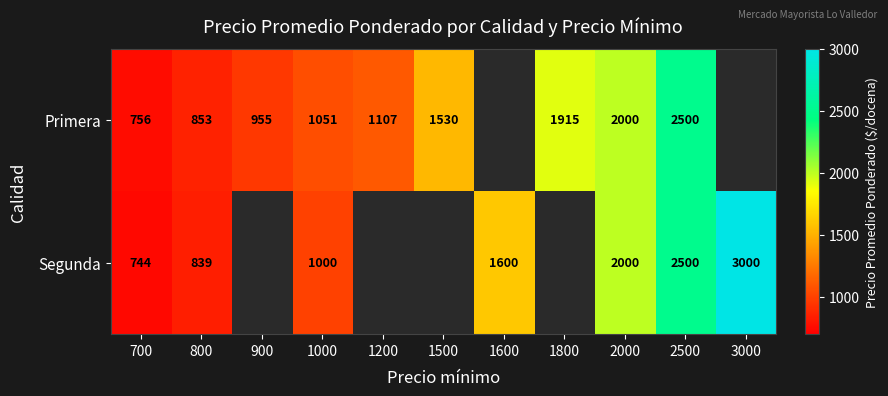

What is the total value across all series at 2000?

4000